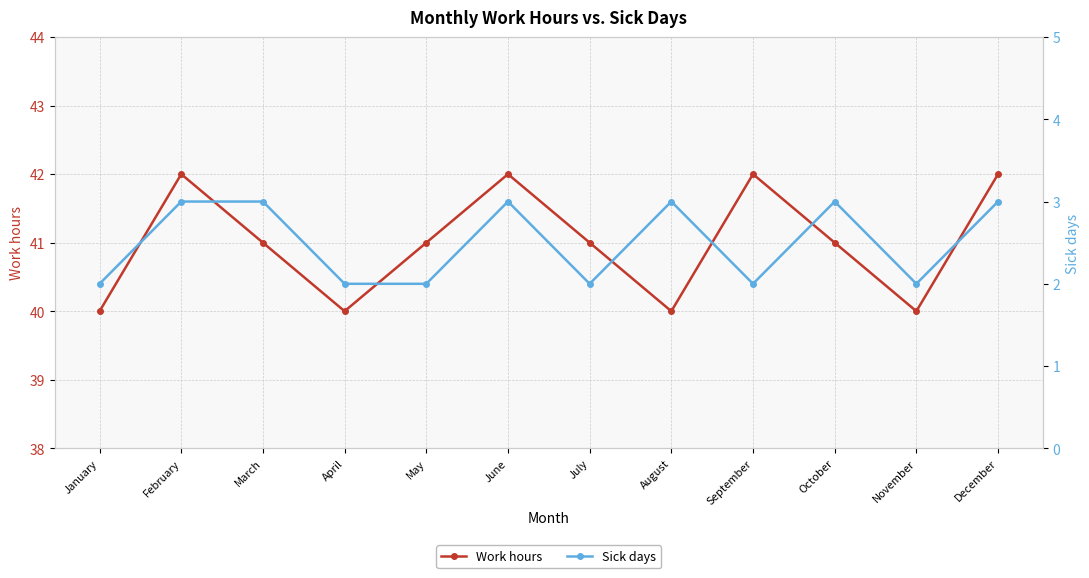

What is the average value of the Work hours series?

41